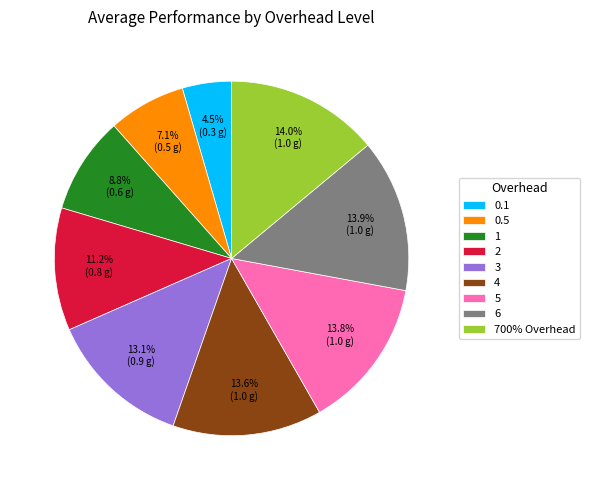

Which category has the smallest portion of the pie?

0.1